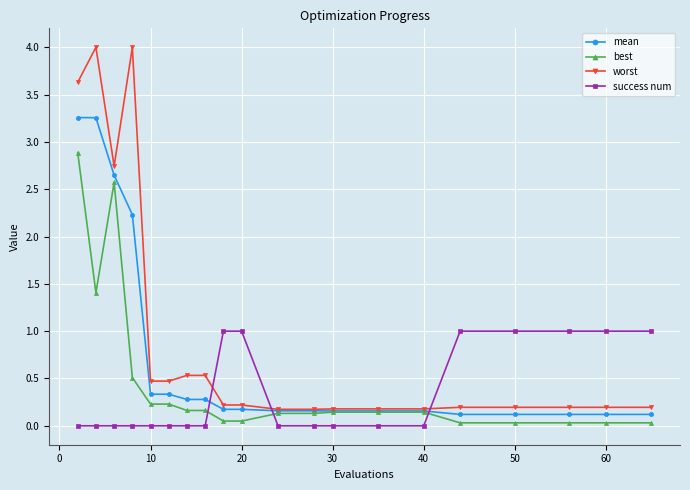

At how many categories does at least one series exceed 3?

3